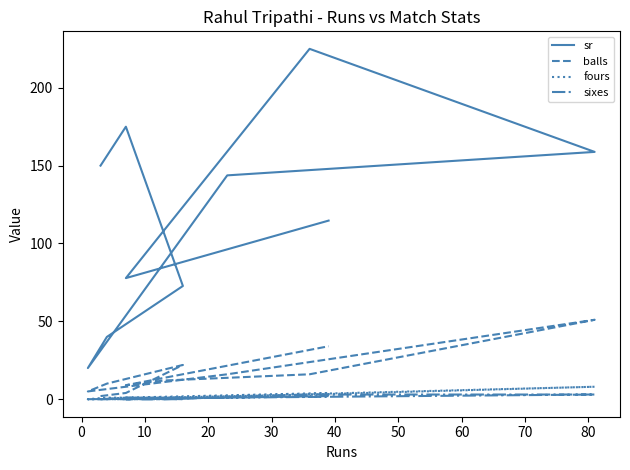

What is the highest value of the balls series?

51.0